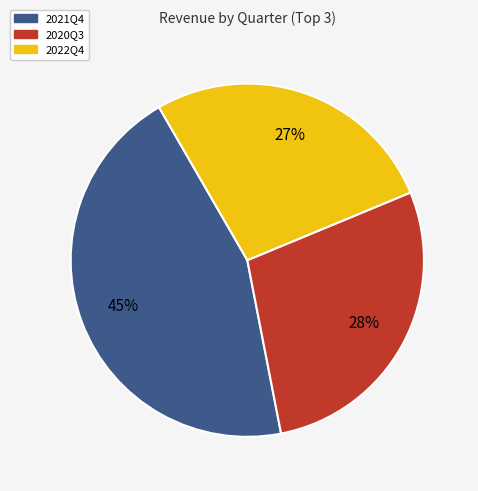

Is there any slice that represents more than half of the pie?

No